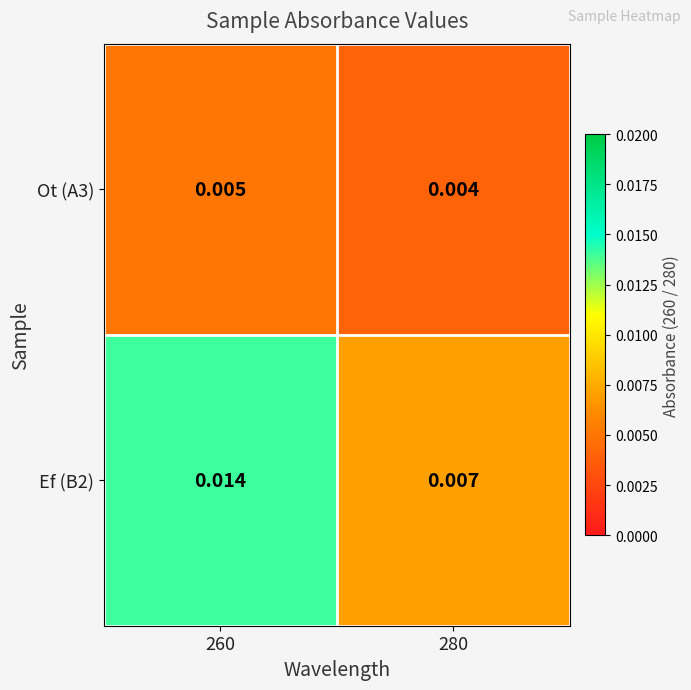

Rank the series by their average value, from lowest to highest.

Ot (A3), Ef (B2)